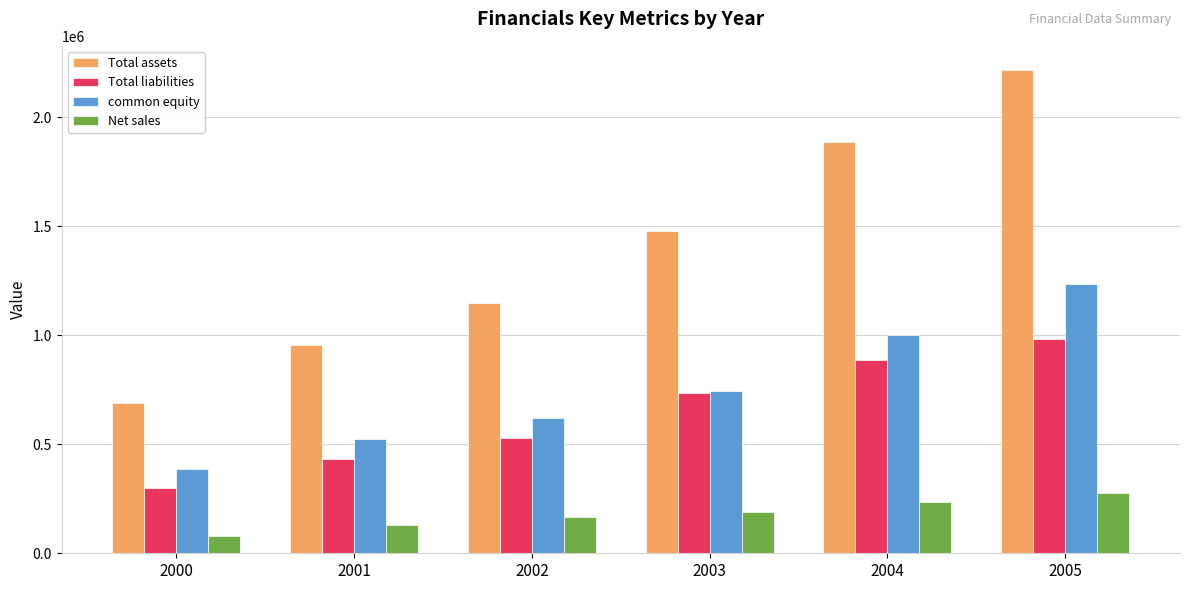

What is the sum of all Net sales values?

1077704